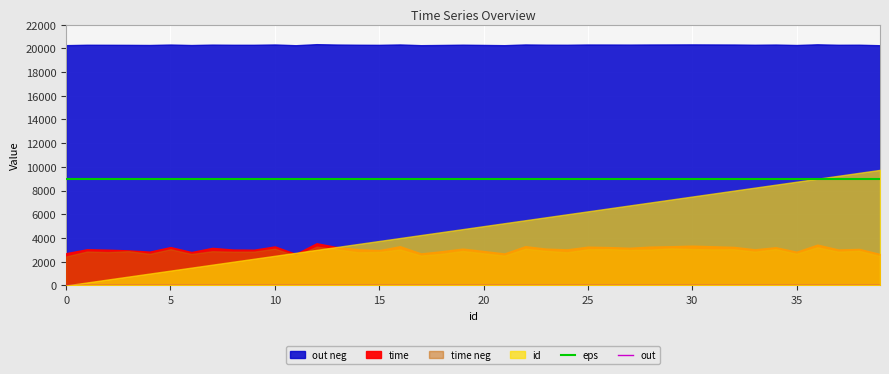

What is the approximate value of eps at 28?

9000